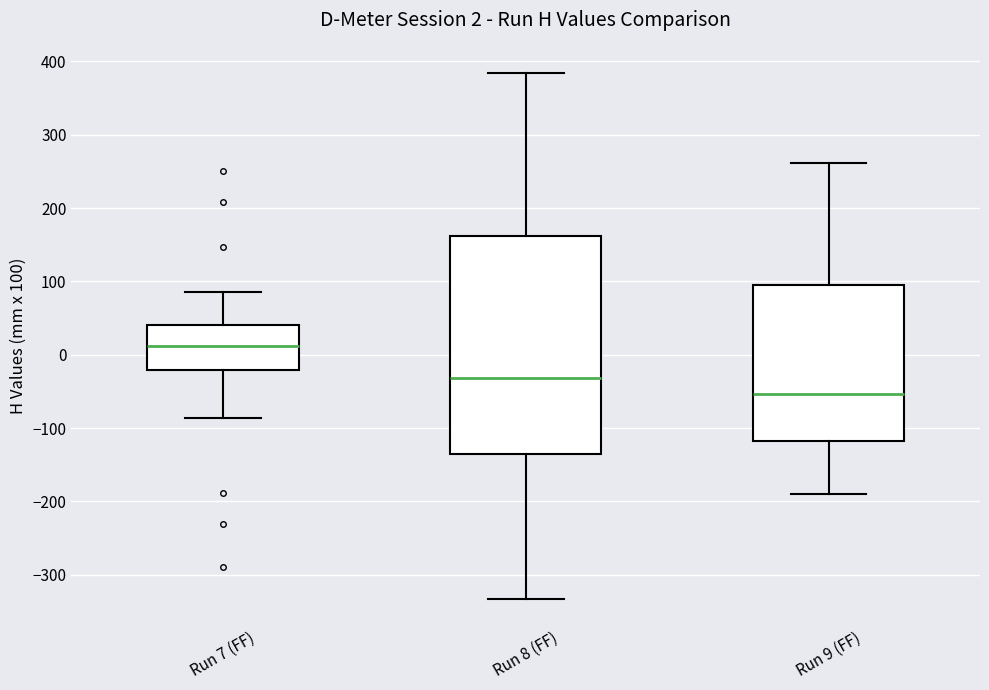

Which box is the tallest, from its lower edge to its upper edge?

Run 8 (FF)